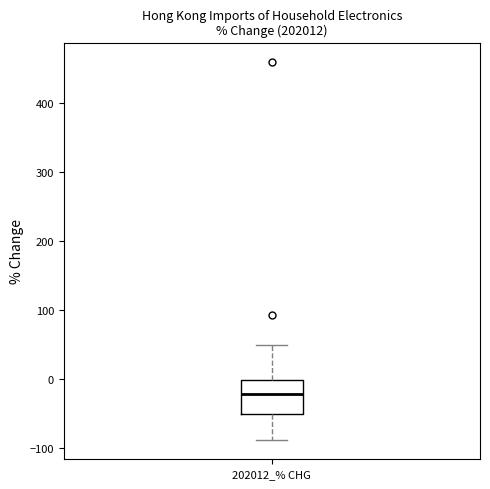

Where is the upper edge of the box for 202012_% CHG on the y-axis? The values are not printed on the chart, so give them approximately, as read against the axis.

0